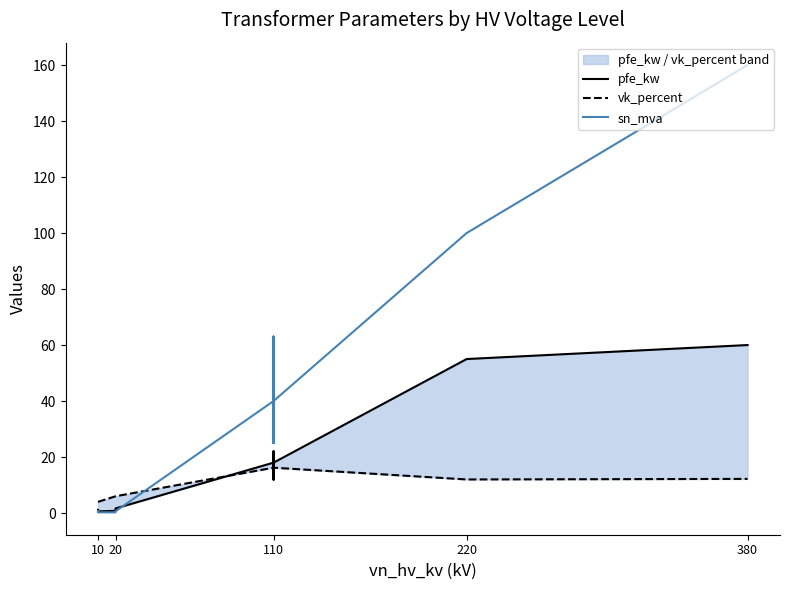

How many data points does each series have?

14